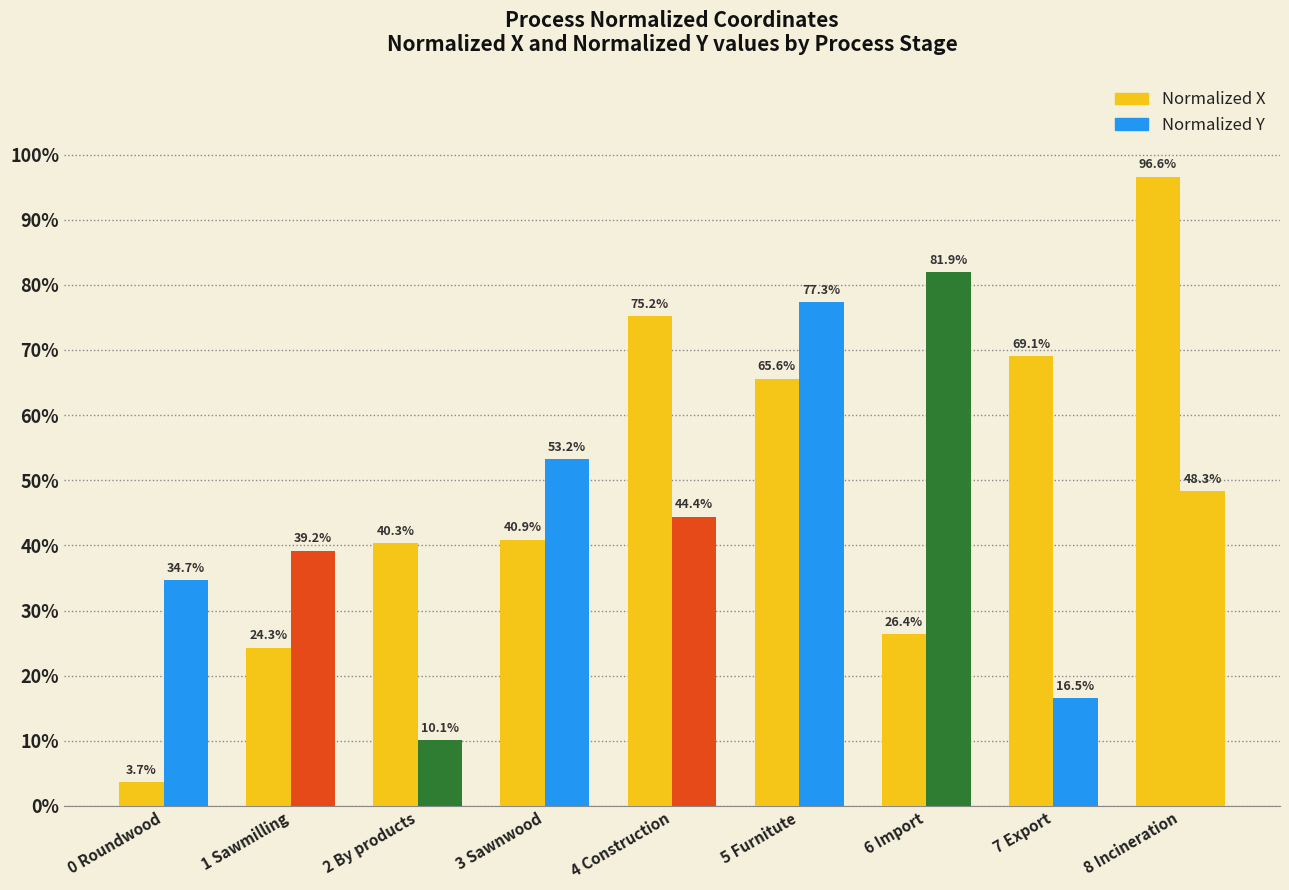

Are the bars horizontal?

No